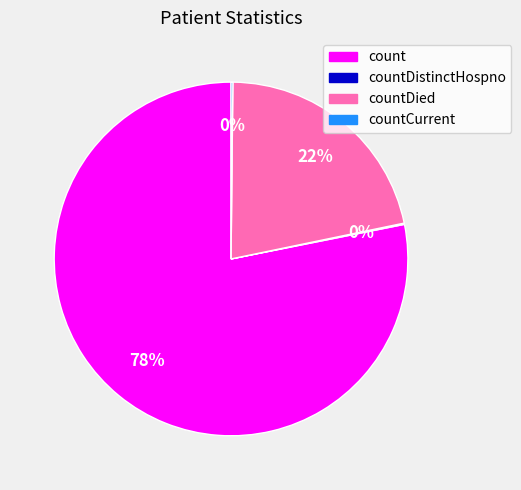

Is there any slice that represents more than half of the pie?

Yes